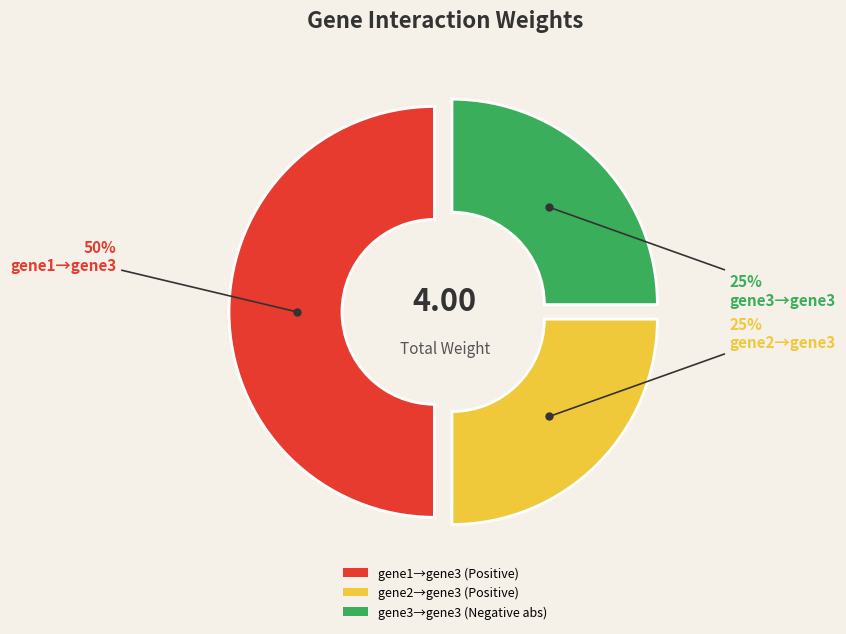

To the nearest percent, what is the average slice percentage?

33%